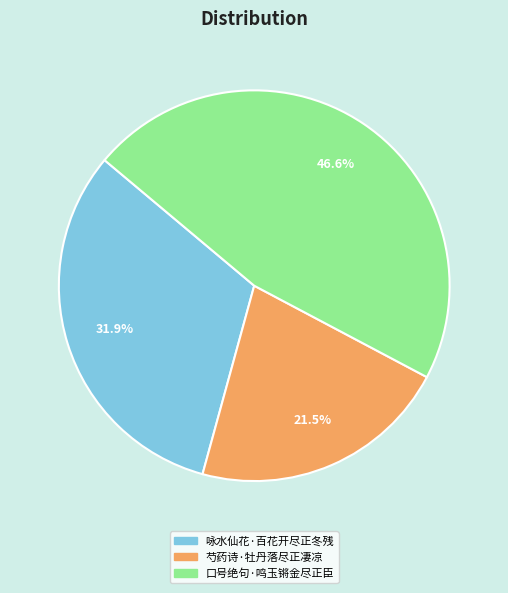

Is there a majority slice in this chart?

No